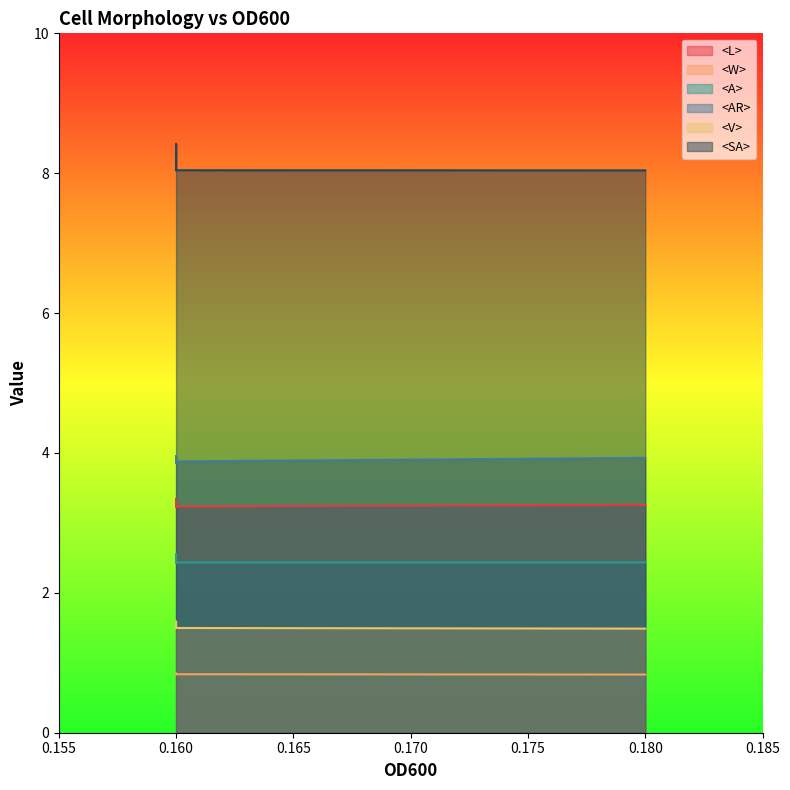

What is the total value across all series at 0.16?

19.9